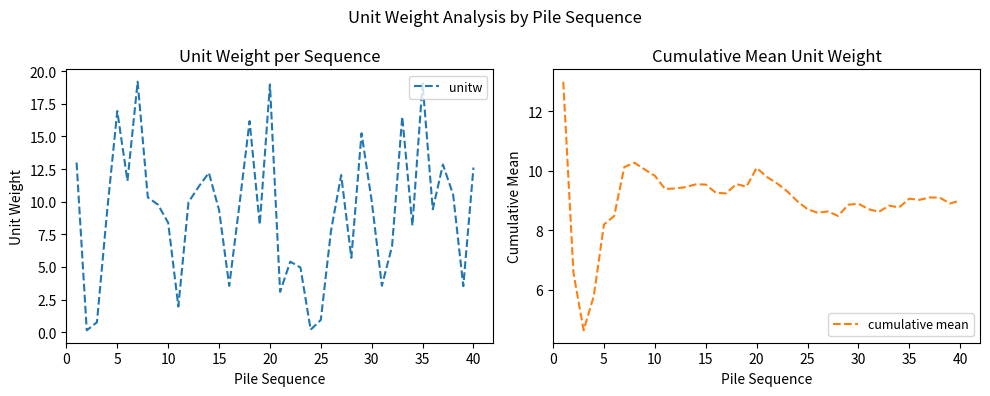

What is the highest value of the unitw series?

19.2